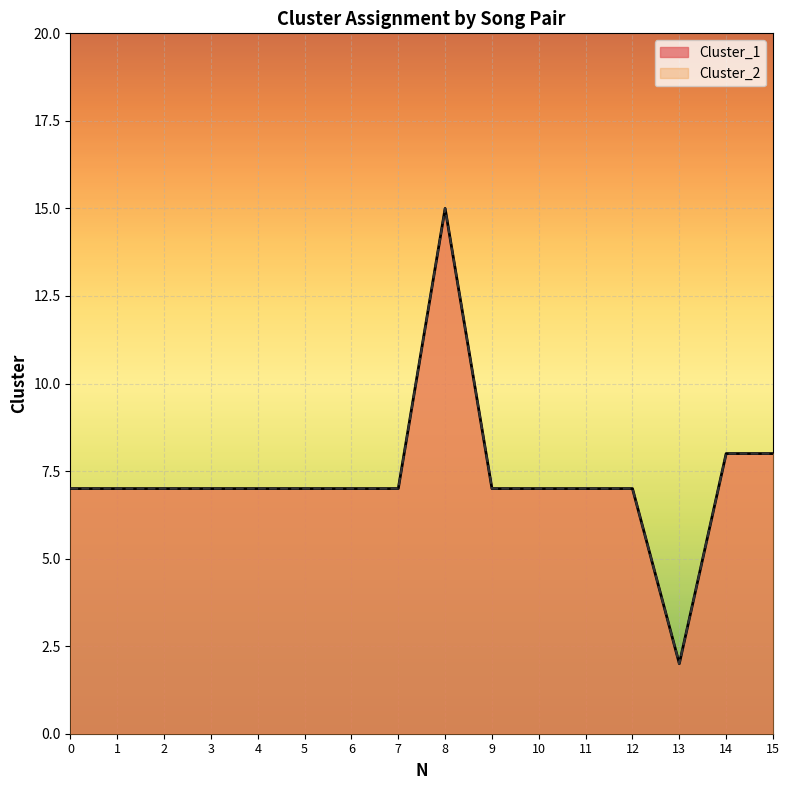

Which series changed the most between 3 and 5?

Cluster_1